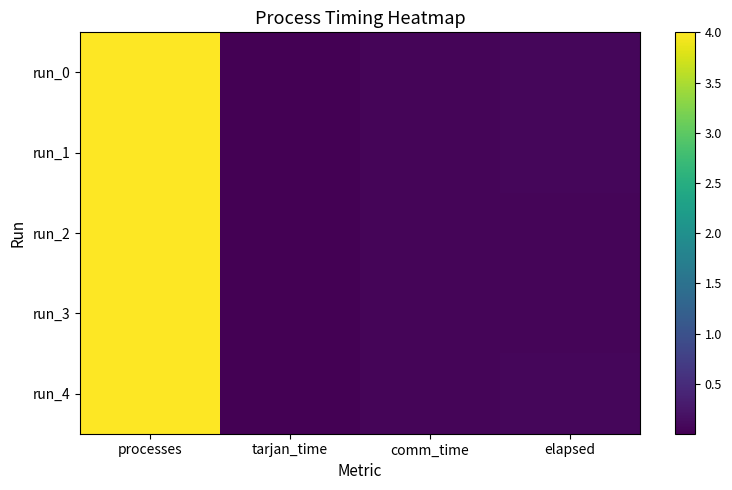

At which category is the sum across all series the highest?

processes